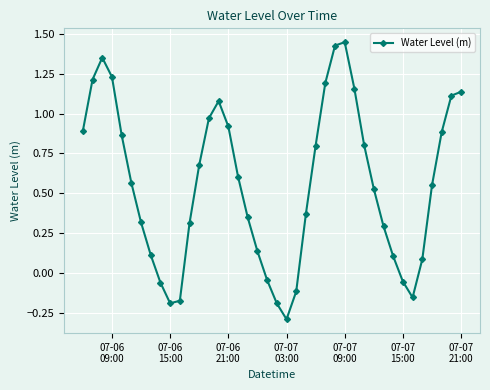

What is the difference between the maximum and minimum values?

1.7